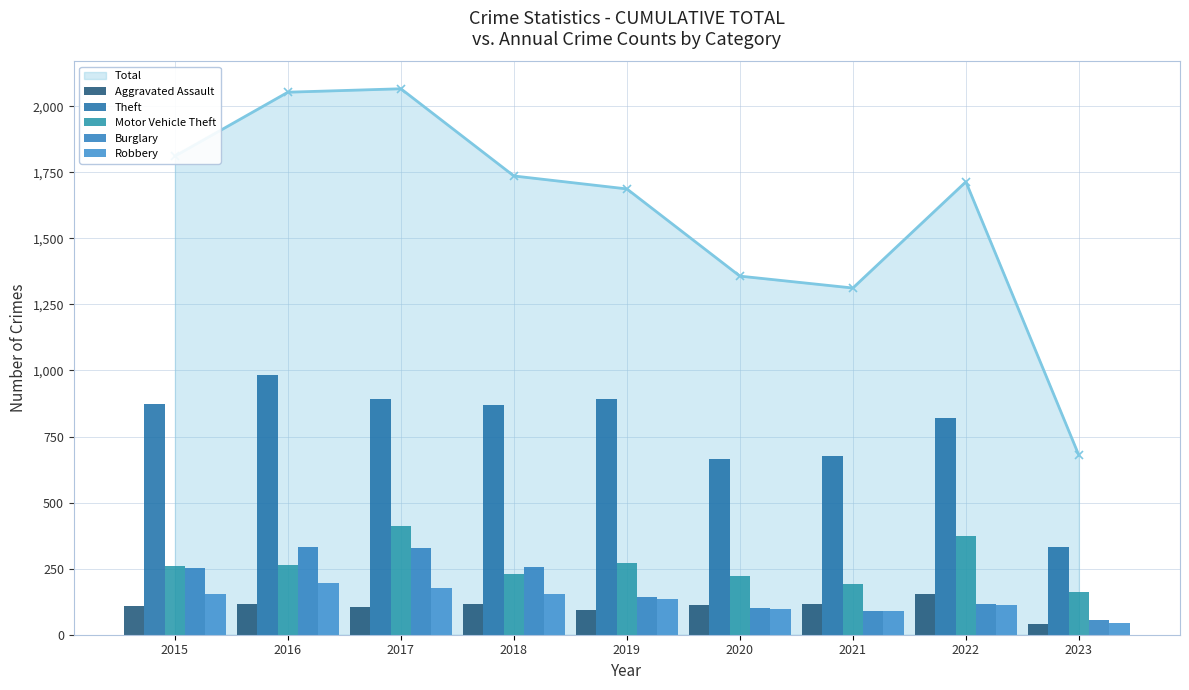

Which series has the largest range (max minus min)?

Theft